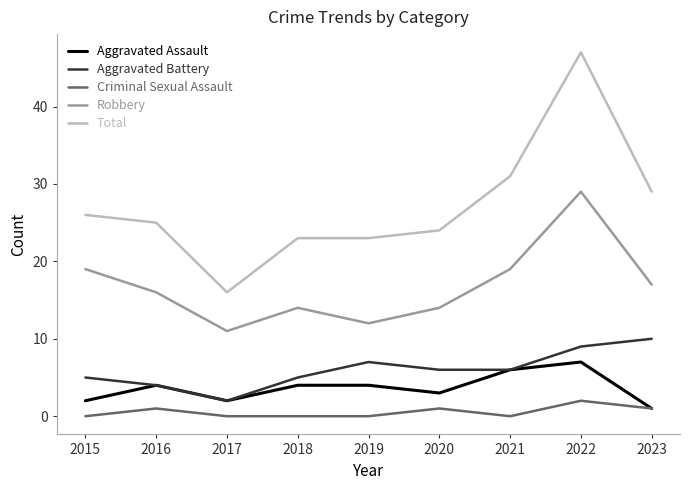

True or false: Aggravated Battery and Robbery cross at least once.

False